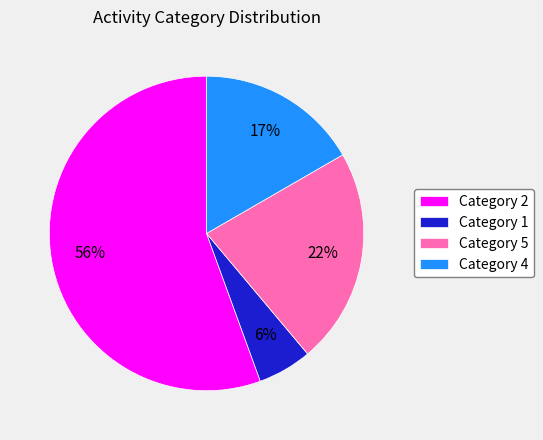

To the nearest percent, what is the average slice percentage?

25%